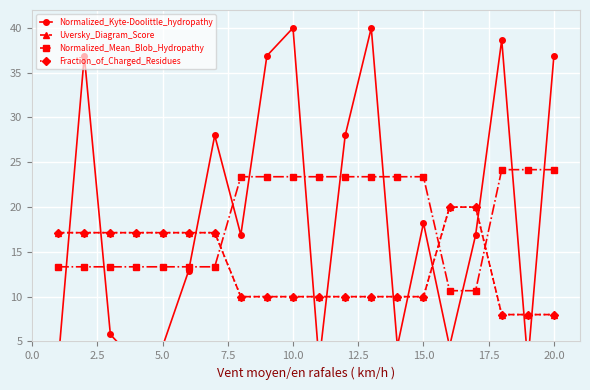

What are all the series names shown in the legend?

Normalized_Kyte-Doolittle_hydropathy, Uversky_Diagram_Score, Normalized_Mean_Blob_Hydropathy, Fraction_of_Charged_Residues